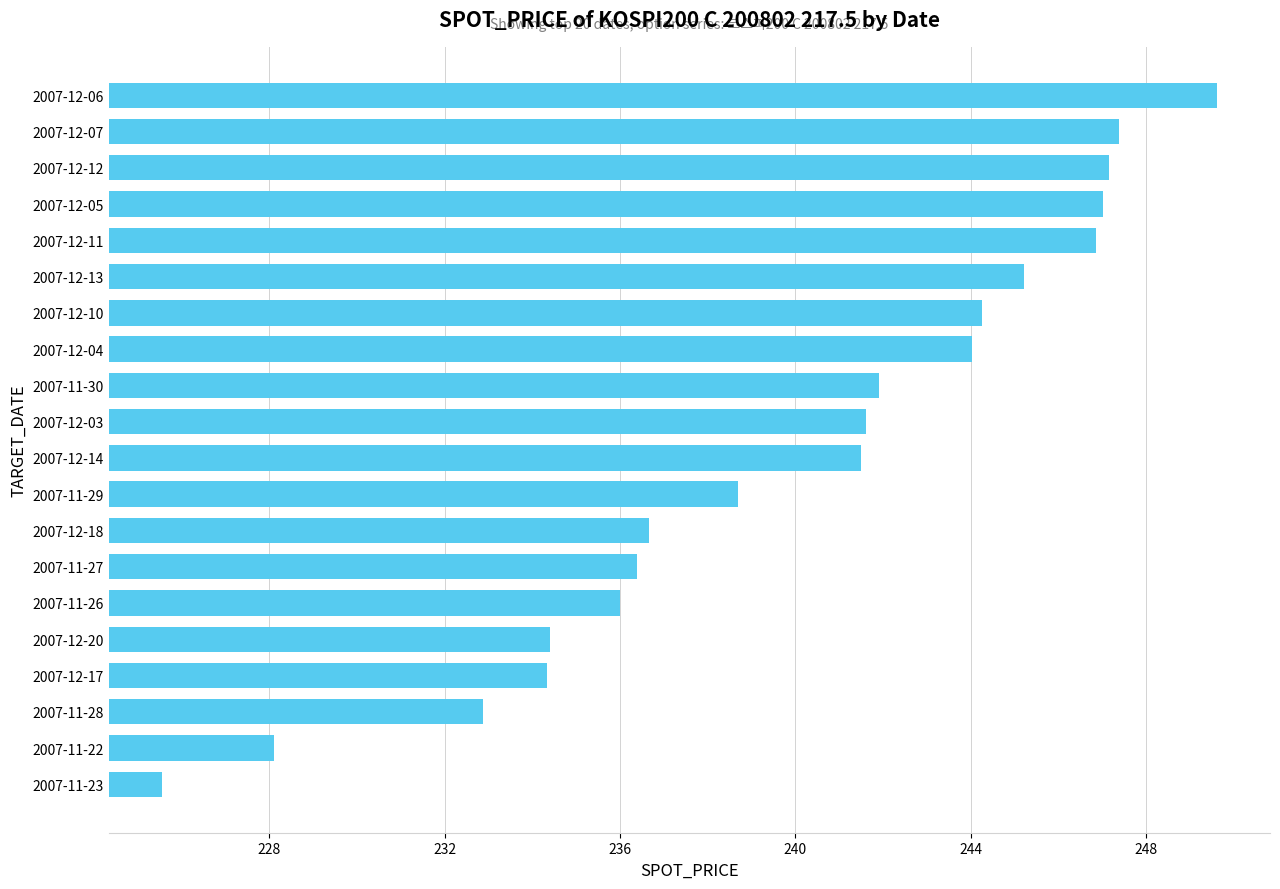

True or false: the data shows 244.2 at 2007-12-10.

True